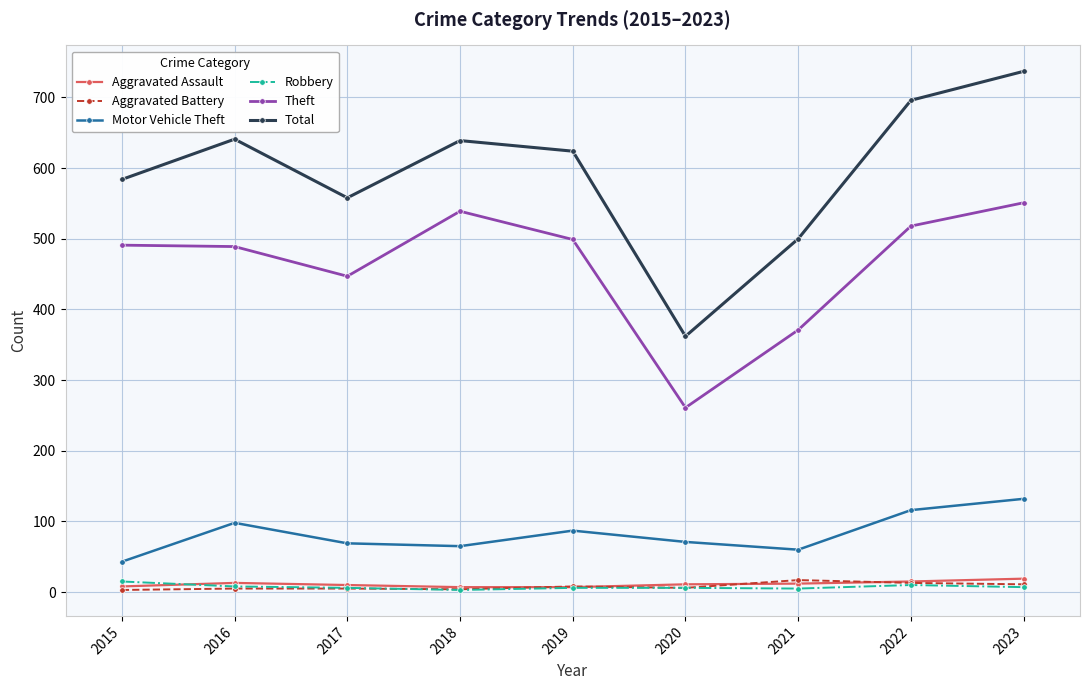

Is the value of Motor Vehicle Theft at 2020 greater than the value of Robbery at 2019?

Yes